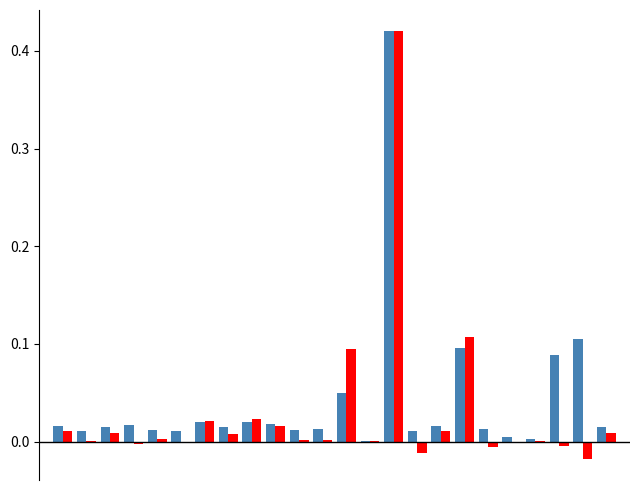

How many groups of bars are there?

24